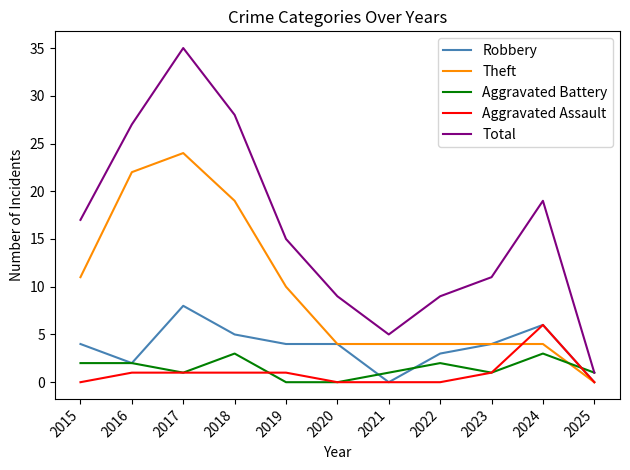

True or false: Total and Robbery cross at least once.

False